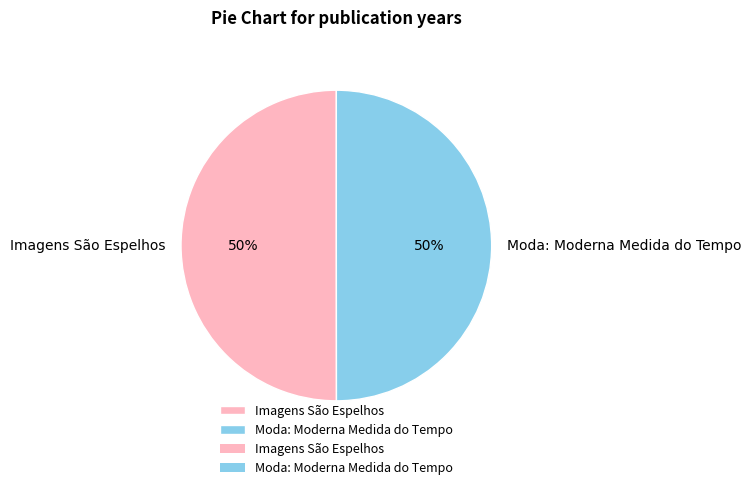

To the nearest percent, what portion does Moda: Moderna Medida do Tempo represent?

50%